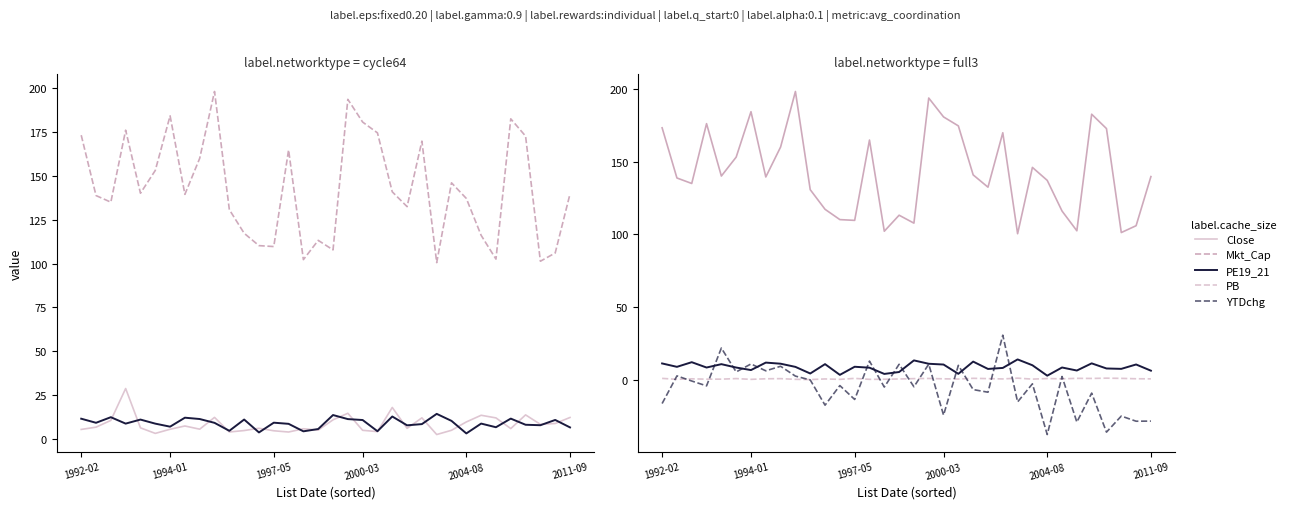

Reading left to right, transcribe all the data shown in this chart.

Close: 5.4	6.7	10.6	28.8	6.3	3.2	5.5	7.4	5.6	12.3	4.0	4.8	6.1	4.7	4.0	5.8	5.0	10.9	14.7	4.9	4.2	18.0	6.1	12.0	2.5	5.0	9.7	13.5	12.0	5.9	13.7	8.3	8.8	12.2
Mkt_Cap: 173.2	138.8	135.0	176.0	140.1	153.1	184.2	139.5	160.0	198.1	130.7	117.3	110.2	109.7	164.8	102.2	113.2	107.8	193.6	180.7	174.5	140.9	132.4	169.8	100.5	146.0	137.1	116.1	102.5	182.5	172.7	101.3	106.0	139.7
PE19_21: 11.6	9.2	12.4	8.8	11.1	8.7	7.0	12.1	11.4	9.2	4.7	11.1	3.7	9.3	8.6	4.4	5.7	13.6	11.3	10.8	4.4	12.8	7.8	8.5	14.3	10.3	3.2	8.8	6.7	11.6	8.1	7.8	10.8	6.6
PB: 1.3	0.7	1.0	0.8	0.8	1.2	0.6	1.0	1.1	0.7	0.5	0.9	0.6	1.3	0.6	0.7	0.9	1.1	1.3	1.0	0.8	1.3	1.1	0.9	1.5	0.8	1.2	1.0	1.3	1.3	1.5	1.3	1.0	1.0
YTDchg: -15.9	3.0	-0.5	-3.8	22.1	5.7	11.2	6.5	9.6	2.9	0.2	-17.1	-3.6	-13.2	13.2	-4.7	11.0	-4.5	11.1	-23.9	10.2	-6.4	-8.2	30.9	-14.8	-2.4	-37.2	2.6	-28.7	-8.8	-35.6	-24.6	-28.1	-28.0